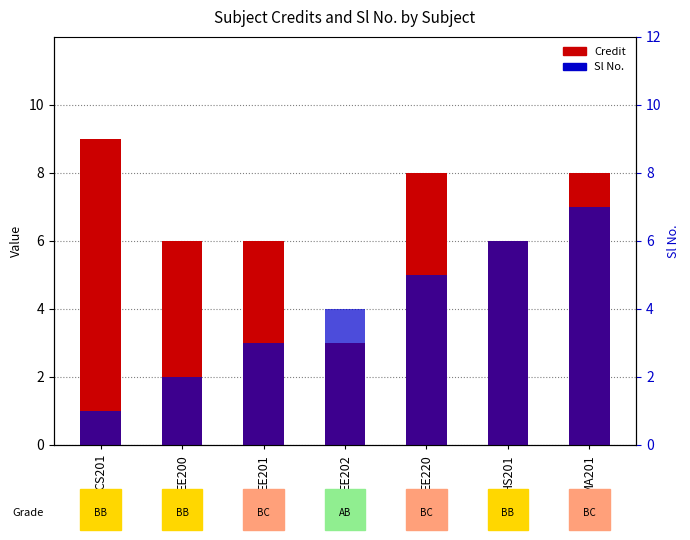

At MA201, list the series in order from largest to smallest.

Credit, Sl No.